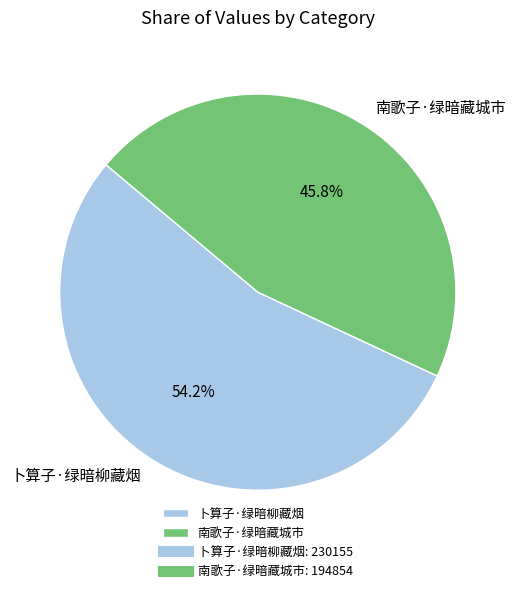

Does 卜算子·绿暗柳藏烟 account for over 50% of the chart?

Yes